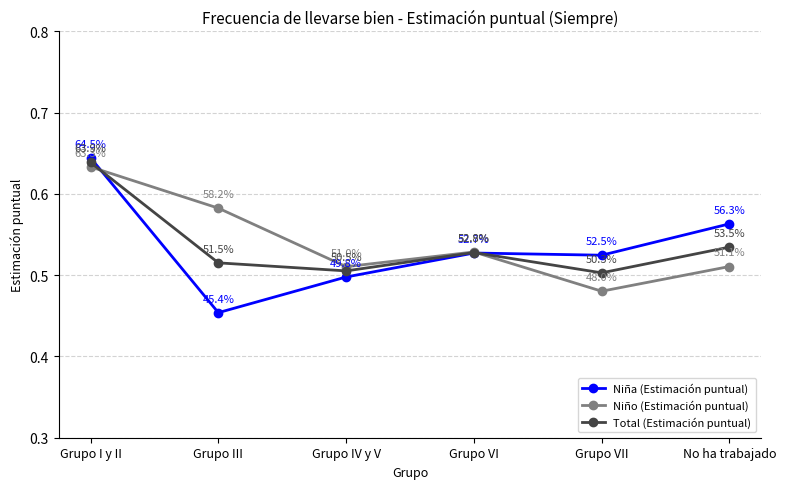

Is it true that Niña (Estimación puntual) equals 0.5 at Grupo III?

True